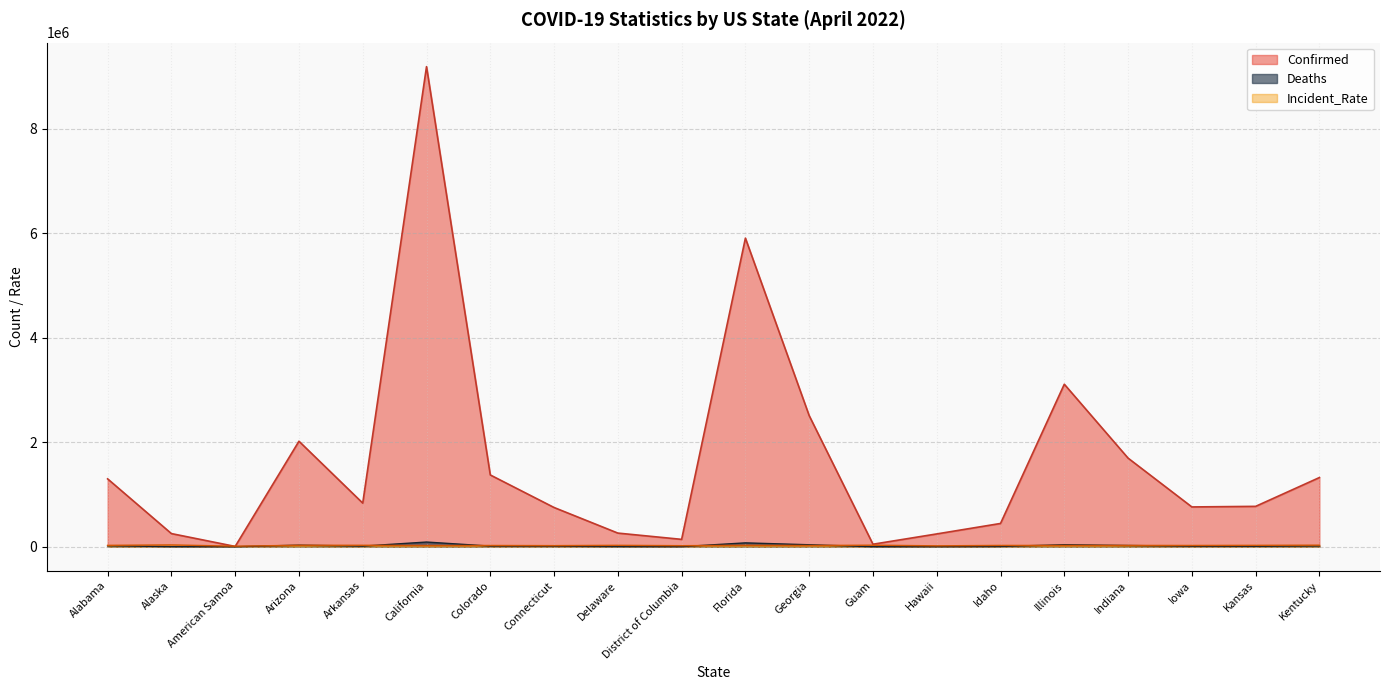

List the series in order of their peak value, highest first.

Confirmed, Deaths, Incident_Rate